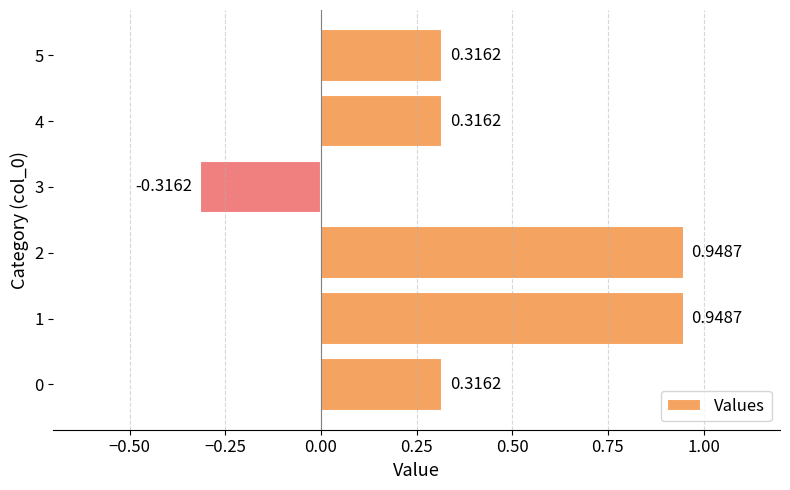

What is the change in value from 1 to 5?

-0.6